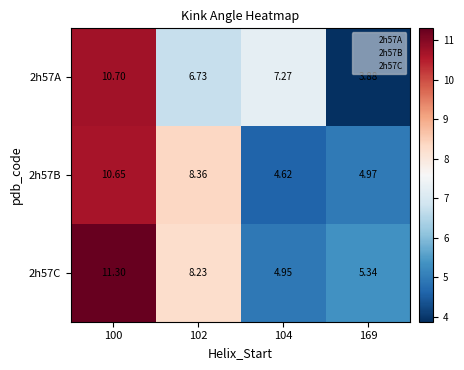

Is the value of 2h57A at 100 greater than the value of 2h57C at 100?

No